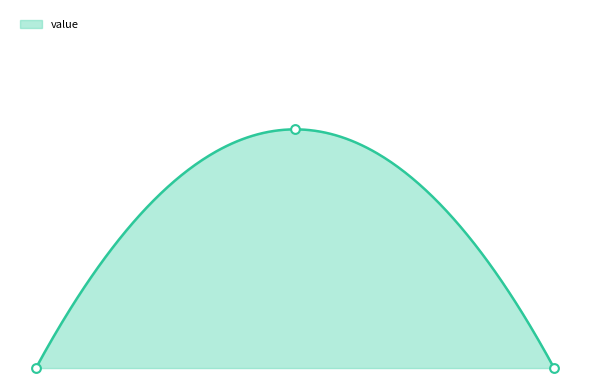

Which has a higher value, 330420310814615 or 330510050814619?

330510050814619